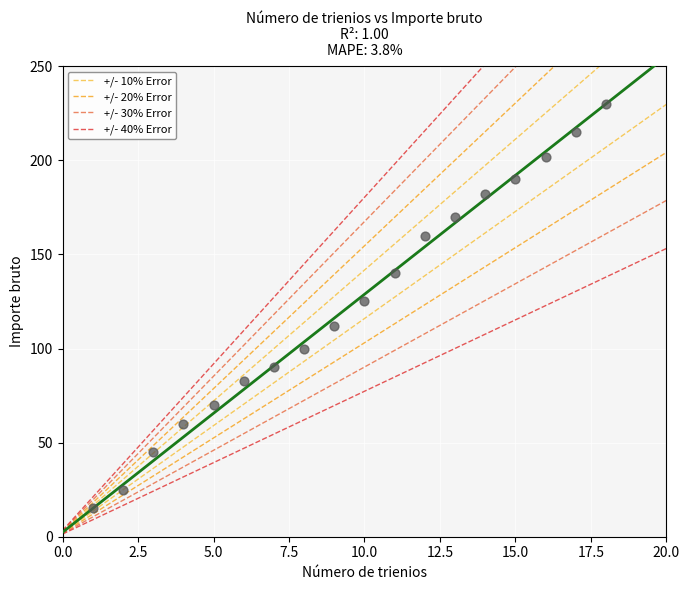

What Y value in the scatter plot is closest to 122?

125